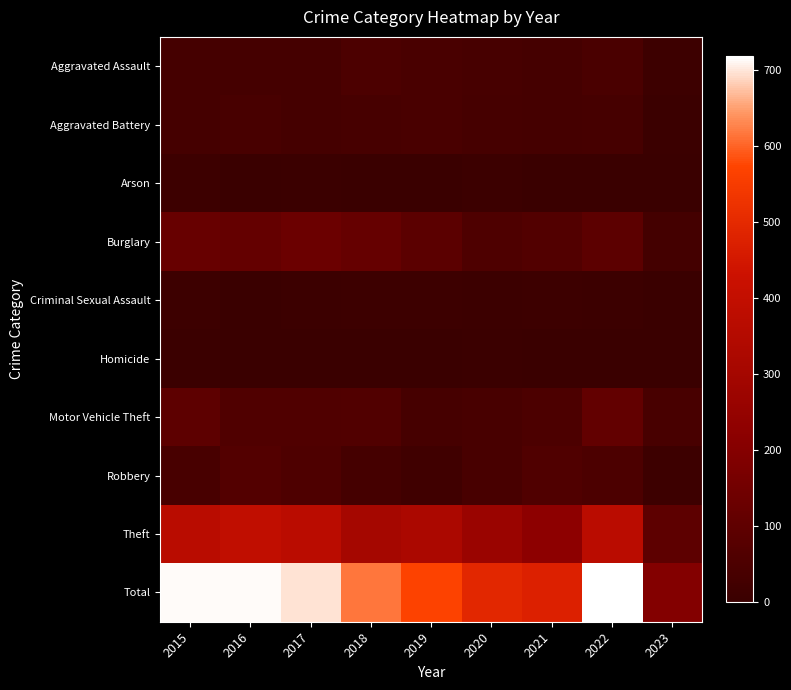

At 2021, list the series in order from smallest to largest.

Arson, Homicide, Criminal Sexual Assault, Aggravated Battery, Aggravated Assault, Motor Vehicle Theft, Robbery, Burglary, Theft, Total